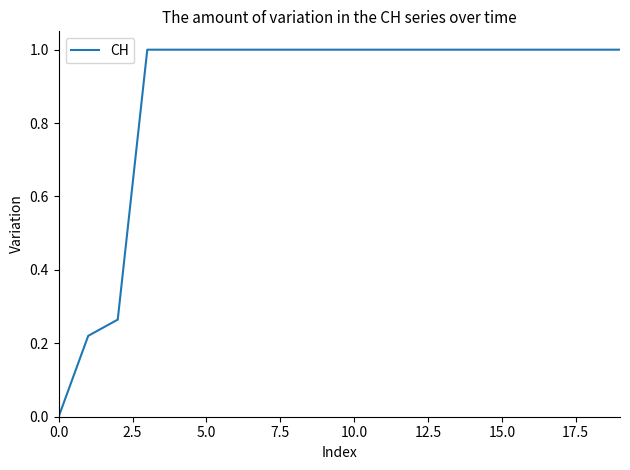

What is the greatest value displayed?

1.0